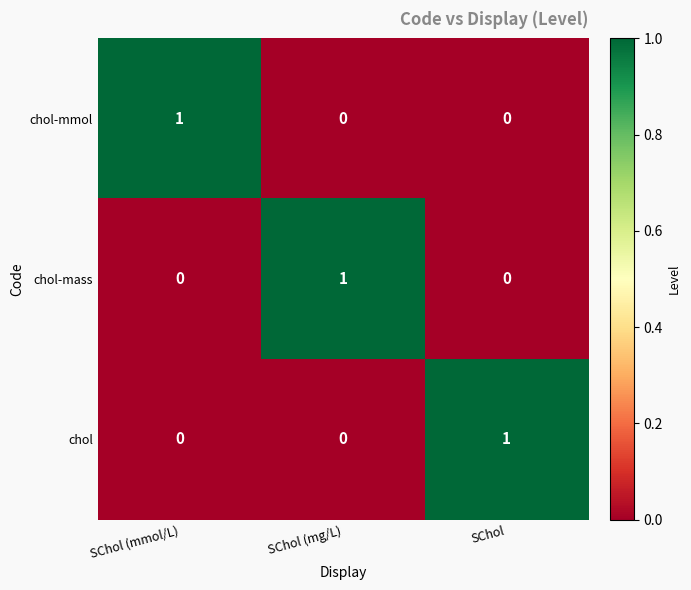

The chol-mass series shows 0 at SChol (mmol/L). True or false?

True